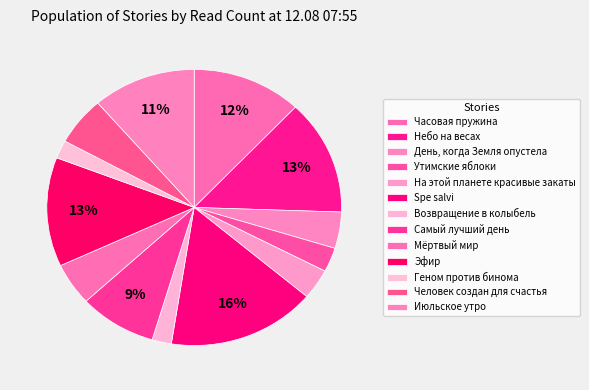

To the nearest percent, what is the combined percentage of Возвращение в колыбель and Часовая пружина?

14%